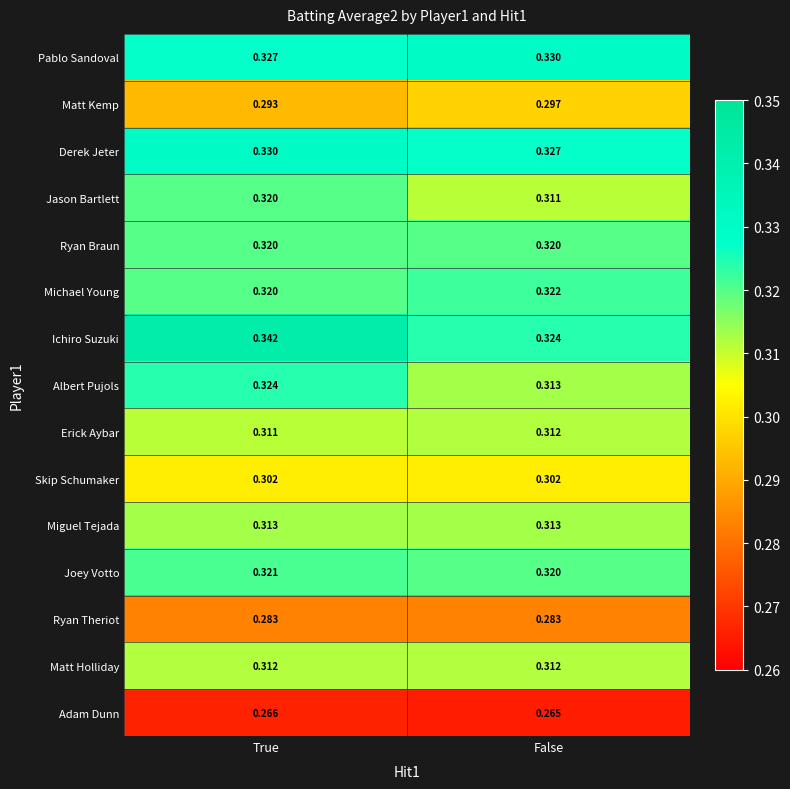

At which category is the sum across all series the highest?

True